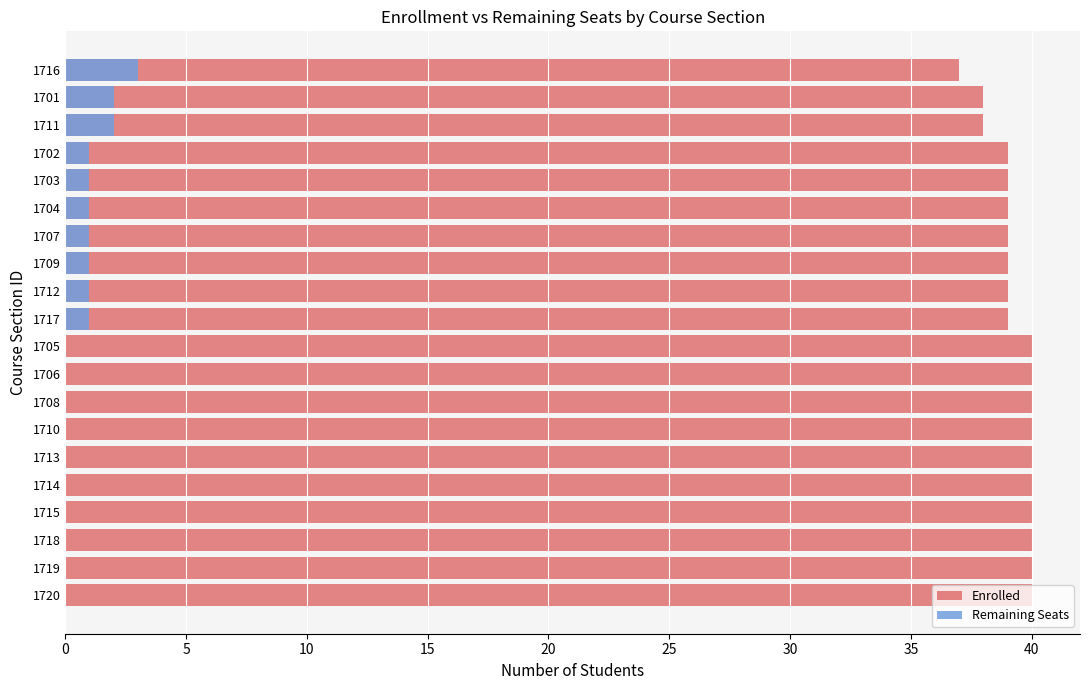

What is the value of the Enrolled bar at the 3rd from the left?

40